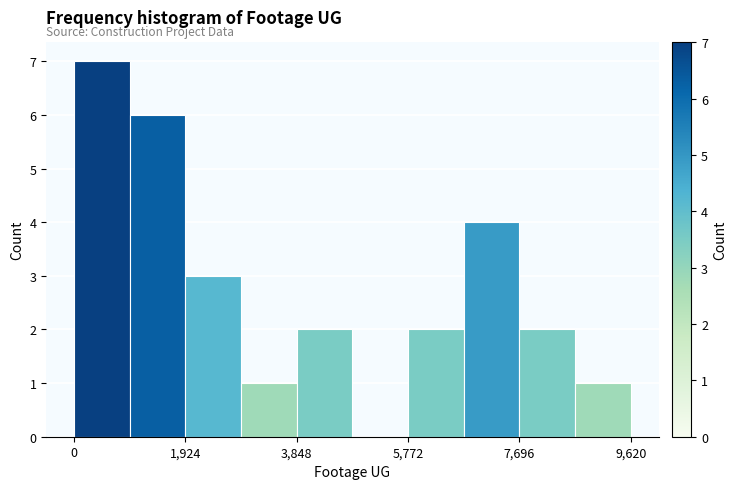

Reading left to right, transcribe this chart: for each bar, give the range it covers on the x-axis and its height. Neither the bar edges nor the heights are printed on the chart, so give them approximately, as read against the axes.

0 to 1000: 7
1000 to 2000: 6
2000 to 2800: 3
2800 to 3800: 1
3800 to 4800: 2
4800 to 5800: 0
5800 to 6800: 2
6800 to 7600: 4
7600 to 8600: 2
8600 to 9600: 1